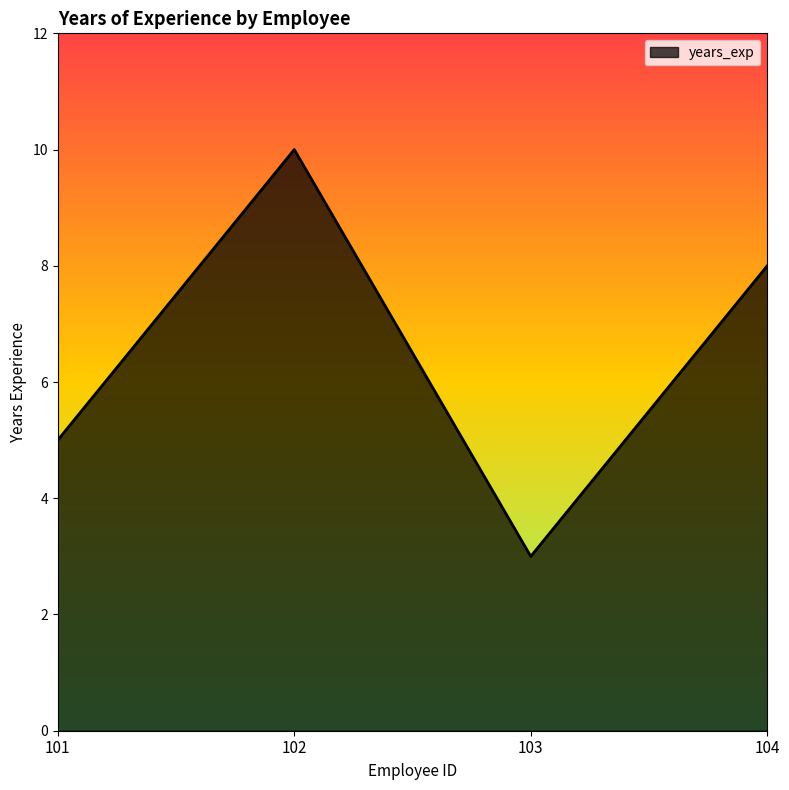

What is the difference between the maximum and minimum values?

7